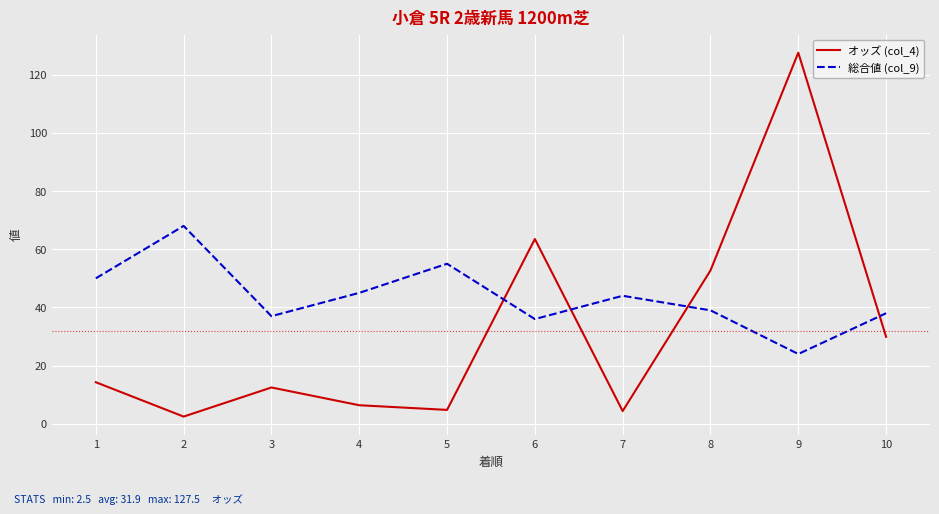

The value of オッズ (col_4) at 9 is 185.5. True or false?

False